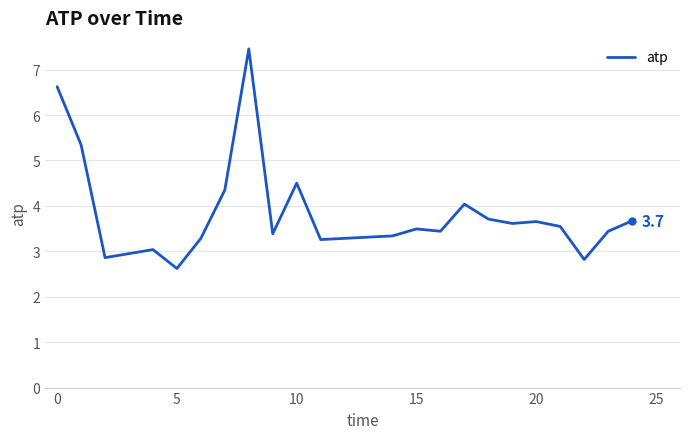

What is the minimum value shown in the chart?

2.6